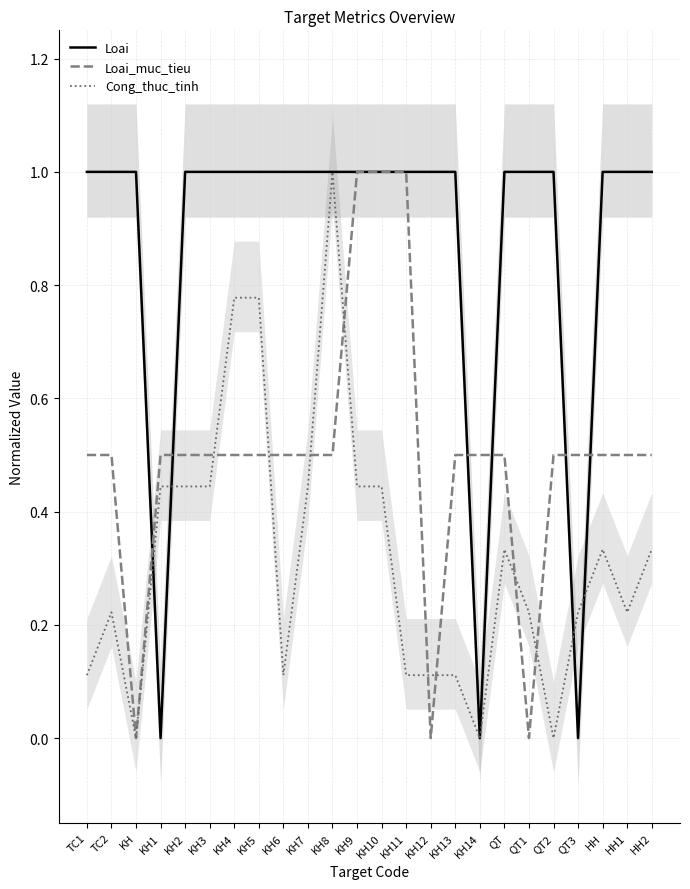

Reading right to left, transcribe all the data shown in this chart.

Loai: 1.0	1.0	1.0	0.0	1.0	1.0	1.0	0.0	1.0	1.0	1.0	1.0	1.0	1.0	1.0	1.0	1.0	1.0	1.0	1.0	0.0	1.0	1.0	1.0
Loai_muc_tieu: 0.5	0.5	0.5	0.5	0.5	0.0	0.5	0.5	0.5	0.0	1.0	1.0	1.0	0.5	0.5	0.5	0.5	0.5	0.5	0.5	0.5	0.0	0.5	0.5
Cong_thuc_tinh: 0.3	0.2	0.3	0.2	0.0	0.2	0.3	0.0	0.1	0.1	0.1	0.4	0.4	1.0	0.4	0.1	0.8	0.8	0.4	0.4	0.4	0.0	0.2	0.1